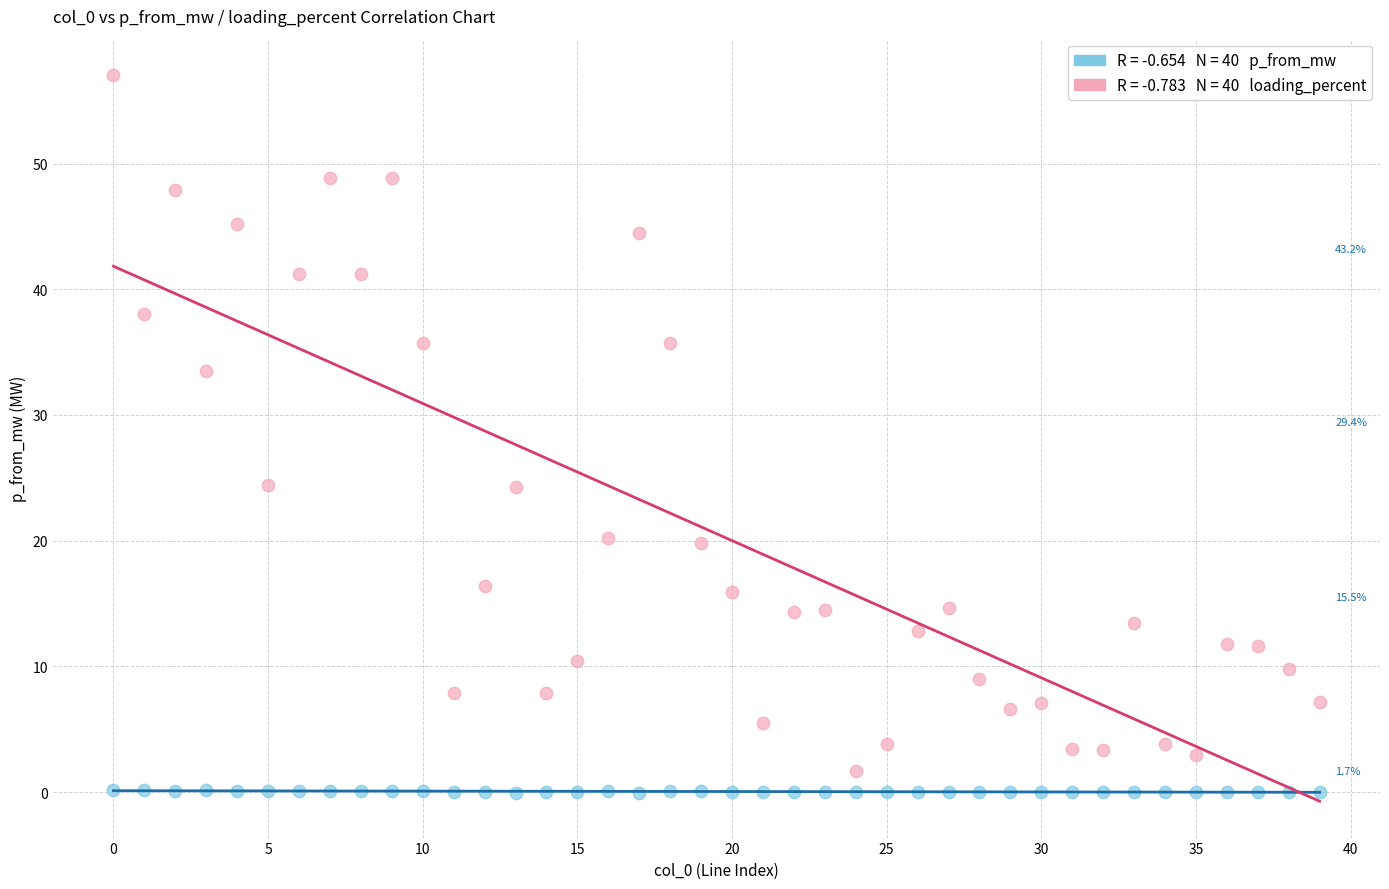

Across all data points, what is the range of Y values (max minus min)?

57.1